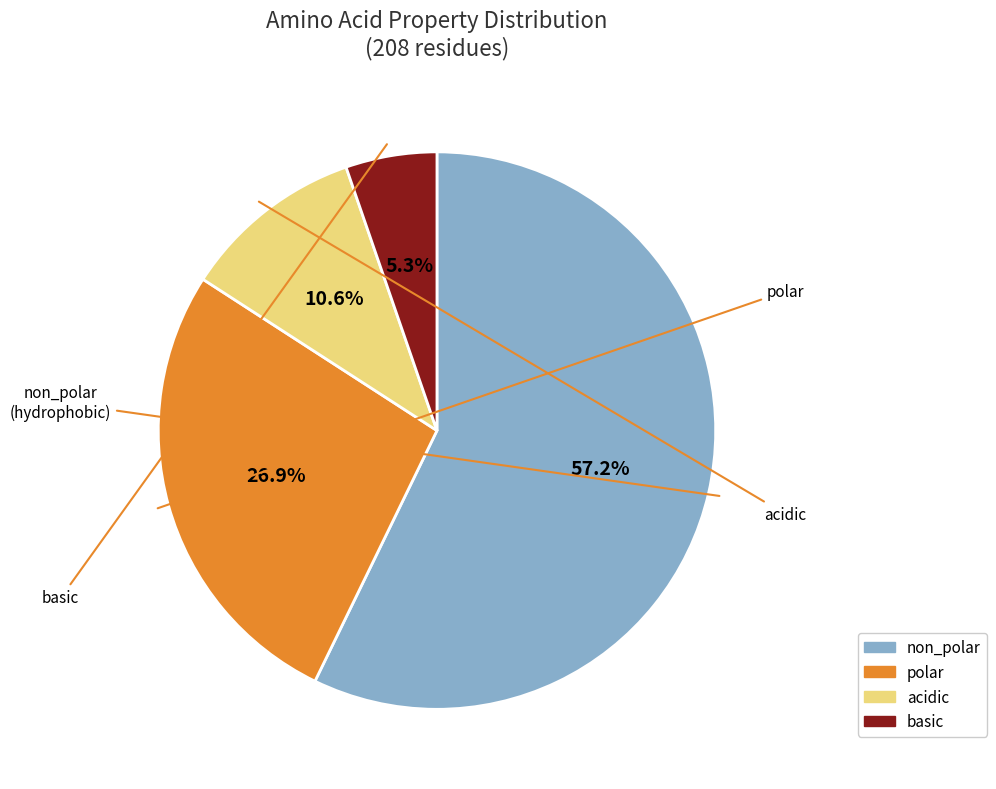

Is there a majority slice in this chart?

Yes